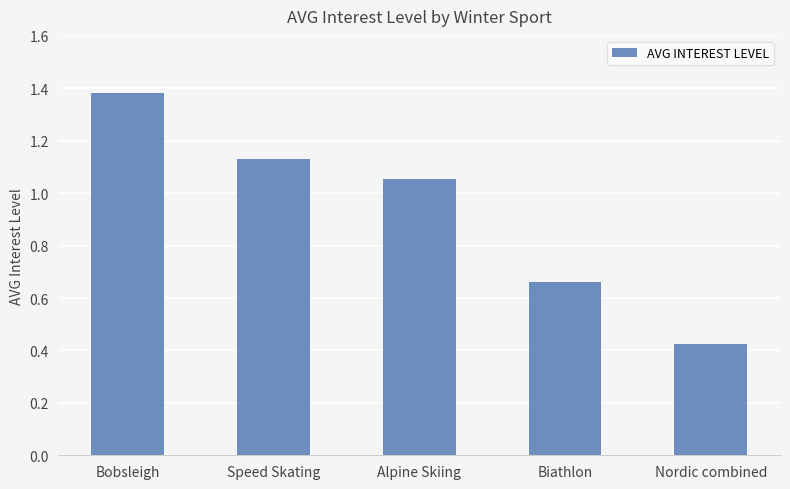

Which label corresponds to the smallest value in the chart?

Nordic combined